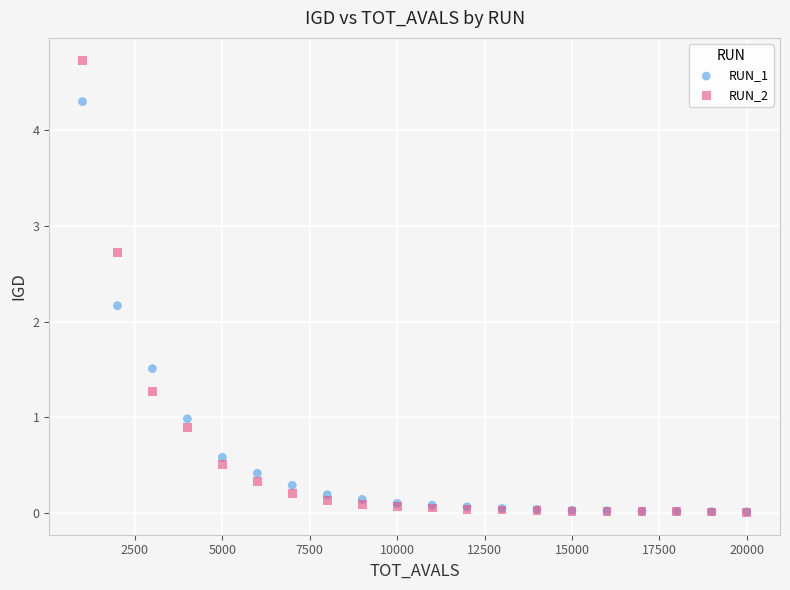

Which series contains the highest Y value?

RUN_2